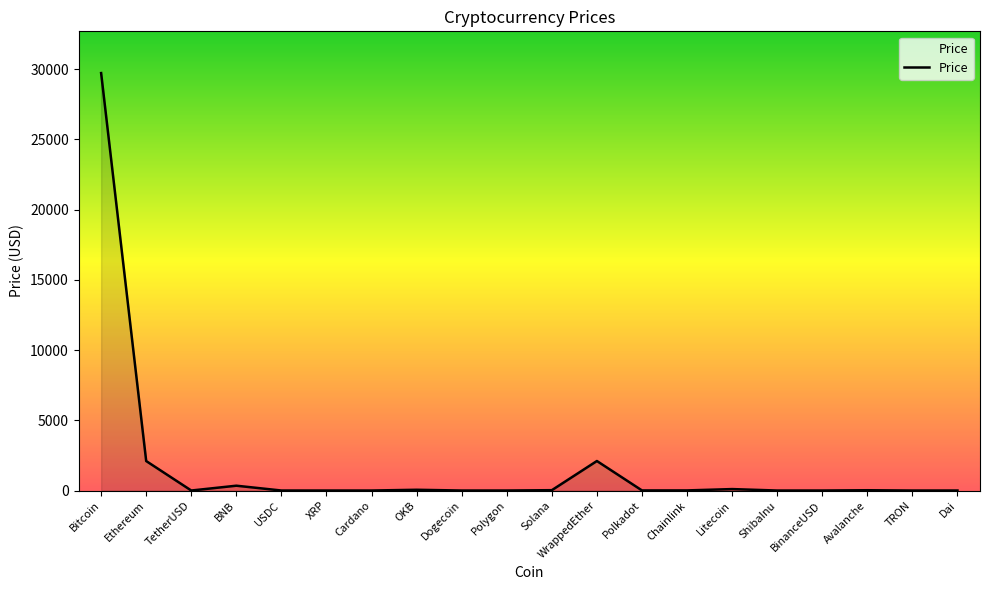

What is the difference between the second highest and minimum values?

2101.6